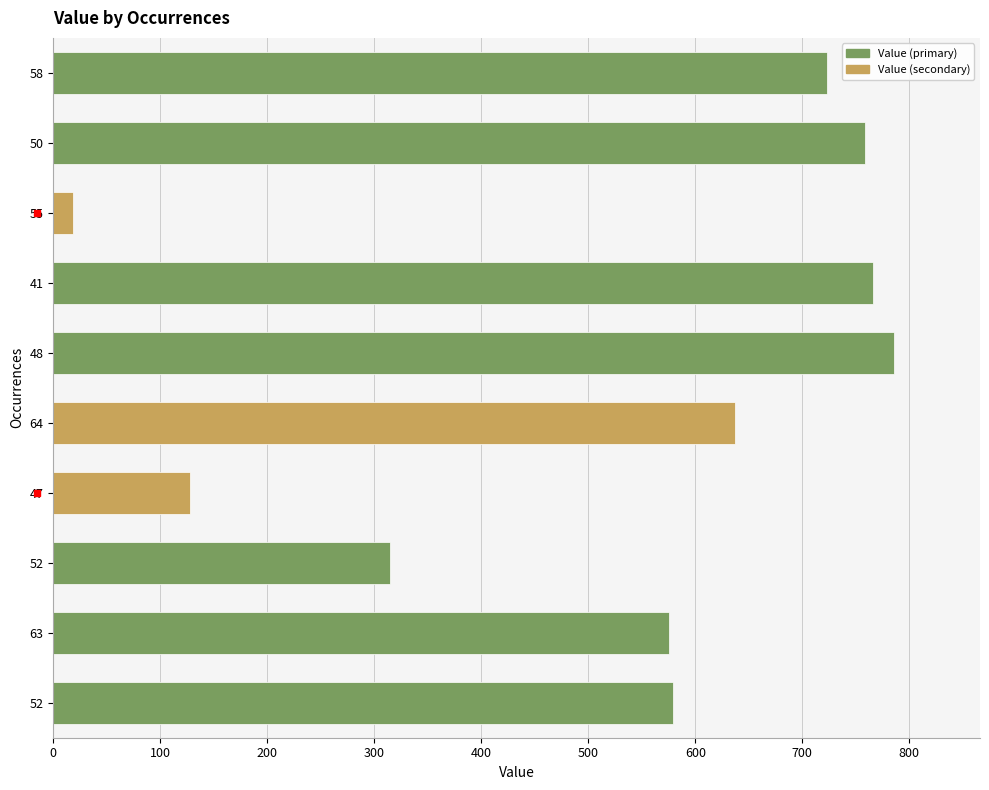

Are the bars horizontal?

Yes